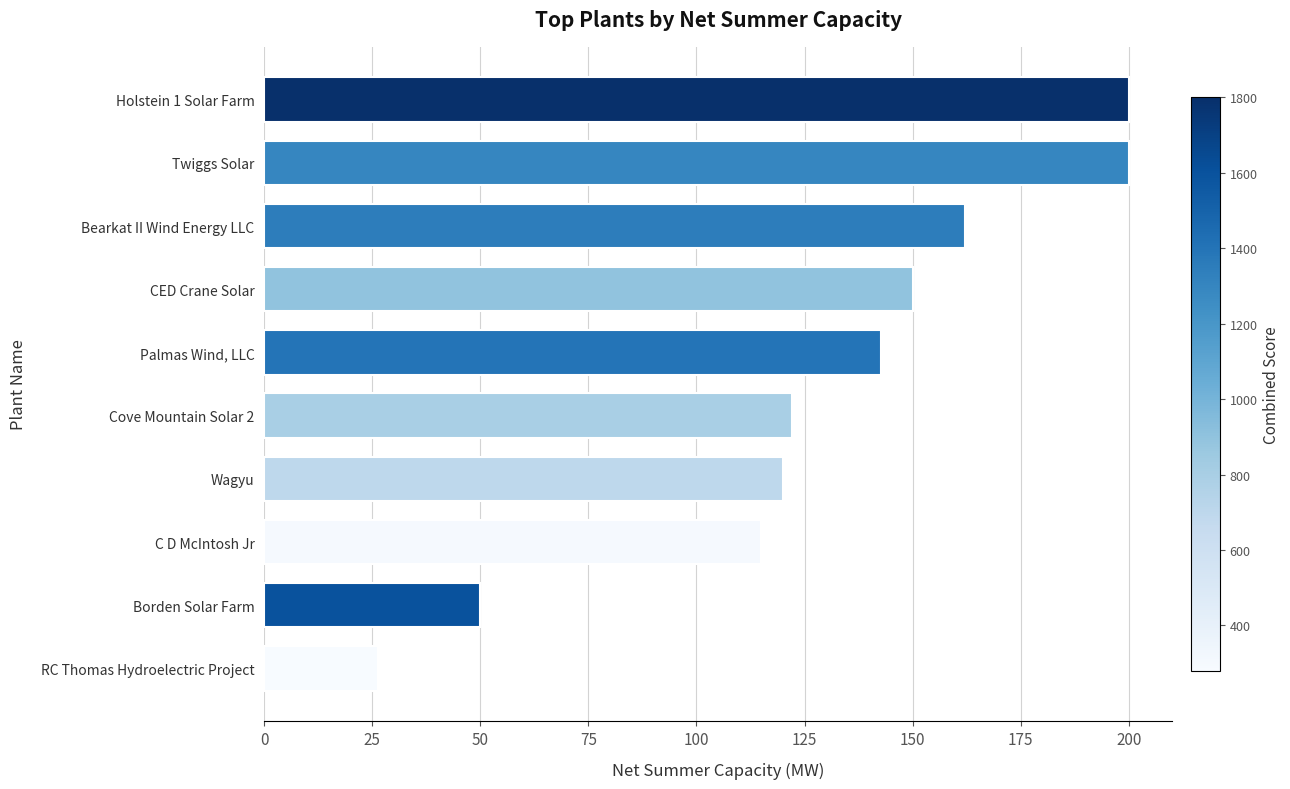

What is the difference between the second highest and second lowest values?

150.0